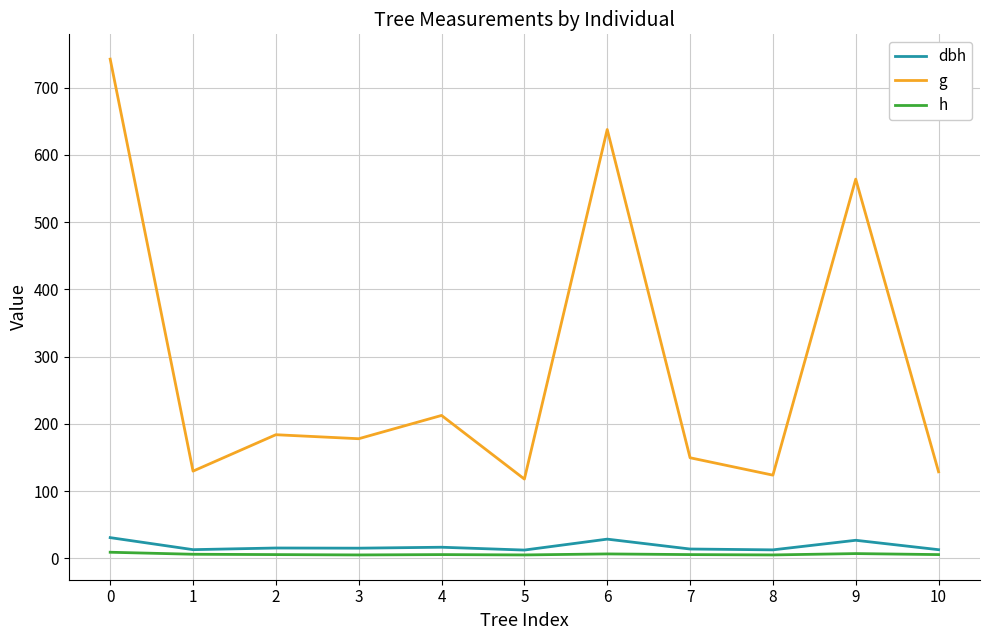

True or false: h has a value of 9.0 at 0.

True